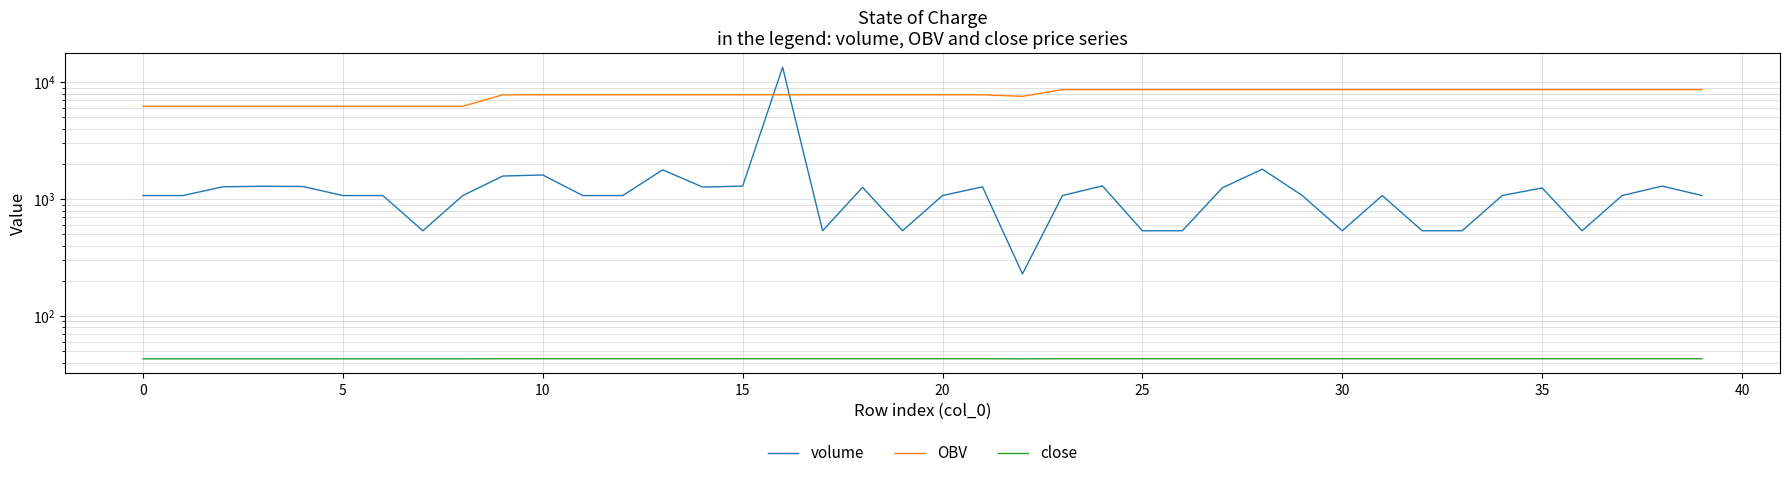

How many categories are shown in the chart?

40